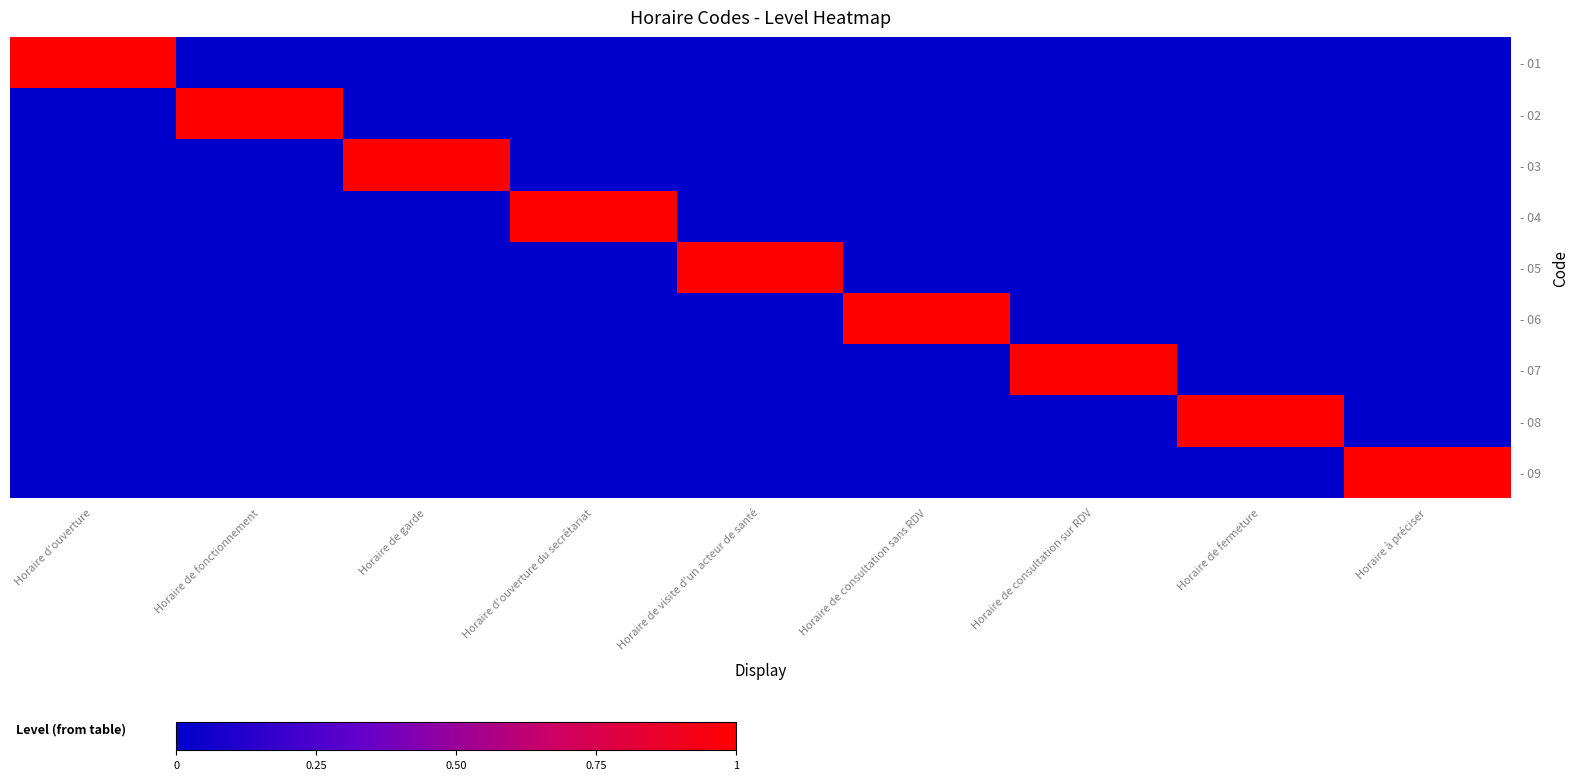

How many series are shown in this chart?

9